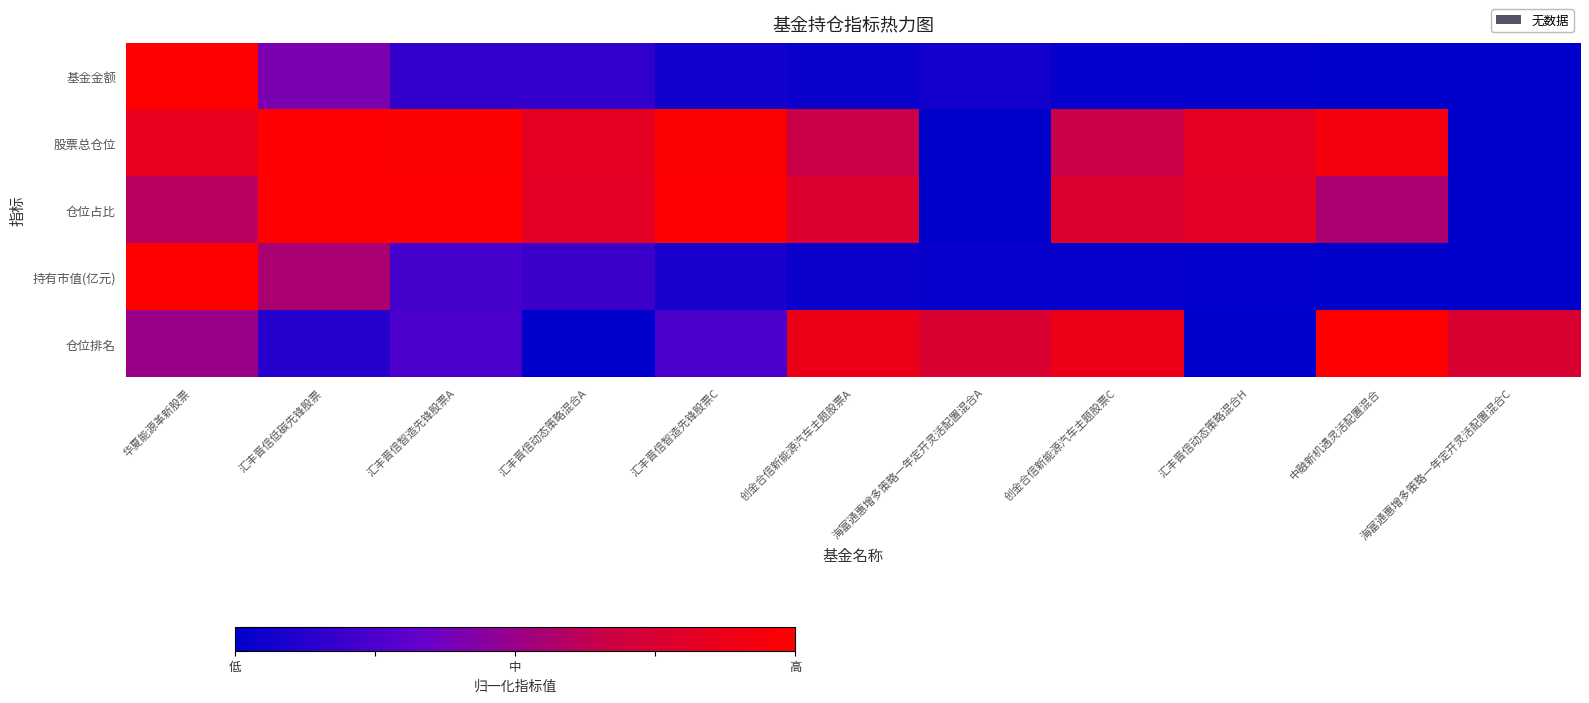

Reading left to right, what are all the values shown in this chart?

基金金额: 华夏能源革新股票=1.0	汇丰晋信低碳先锋股票=0.4	汇丰晋信智造先锋股票A=0.2	汇丰晋信动态策略混合A=0.2	汇丰晋信智造先锋股票C=0.1	创金合信新能源汽车主题股票A=0.0	海富通惠增多策略一年定开灵活配置混合A=0.1	创金合信新能源汽车主题股票C=0.0	汇丰晋信动态策略混合H=0.0	中融新机遇灵活配置混合=0.0	海富通惠增多策略一年定开灵活配置混合C=0.0
股票总仓位: 华夏能源革新股票=0.9	汇丰晋信低碳先锋股票=1.0	汇丰晋信智造先锋股票A=1.0	汇丰晋信动态策略混合A=0.8	汇丰晋信智造先锋股票C=1.0	创金合信新能源汽车主题股票A=0.7	海富通惠增多策略一年定开灵活配置混合A=0.0	创金合信新能源汽车主题股票C=0.7	汇丰晋信动态策略混合H=0.8	中融新机遇灵活配置混合=0.9	海富通惠增多策略一年定开灵活配置混合C=0.0
仓位占比: 华夏能源革新股票=0.6	汇丰晋信低碳先锋股票=1.0	汇丰晋信智造先锋股票A=1.0	汇丰晋信动态策略混合A=0.8	汇丰晋信智造先锋股票C=1.0	创金合信新能源汽车主题股票A=0.8	海富通惠增多策略一年定开灵活配置混合A=0.0	创金合信新能源汽车主题股票C=0.8	汇丰晋信动态策略混合H=0.8	中融新机遇灵活配置混合=0.6	海富通惠增多策略一年定开灵活配置混合C=0.0
持有市值(亿元): 华夏能源革新股票=1.0	汇丰晋信低碳先锋股票=0.6	汇丰晋信智造先锋股票A=0.2	汇丰晋信动态策略混合A=0.2	汇丰晋信智造先锋股票C=0.1	创金合信新能源汽车主题股票A=0.0	海富通惠增多策略一年定开灵活配置混合A=0.0	创金合信新能源汽车主题股票C=0.0	汇丰晋信动态策略混合H=0.0	中融新机遇灵活配置混合=0.0	海富通惠增多策略一年定开灵活配置混合C=0.0
仓位排名: 华夏能源革新股票=0.5	汇丰晋信低碳先锋股票=0.1	汇丰晋信智造先锋股票A=0.2	汇丰晋信动态策略混合A=0.0	汇丰晋信智造先锋股票C=0.2	创金合信新能源汽车主题股票A=0.9	海富通惠增多策略一年定开灵活配置混合A=0.8	创金合信新能源汽车主题股票C=0.9	汇丰晋信动态策略混合H=0.0	中融新机遇灵活配置混合=1.0	海富通惠增多策略一年定开灵活配置混合C=0.8